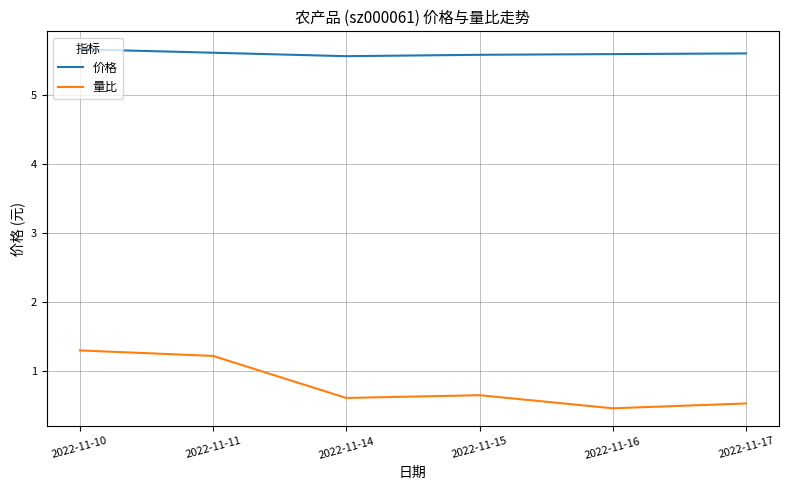

List the series in order of their peak value, lowest first.

量比, 价格